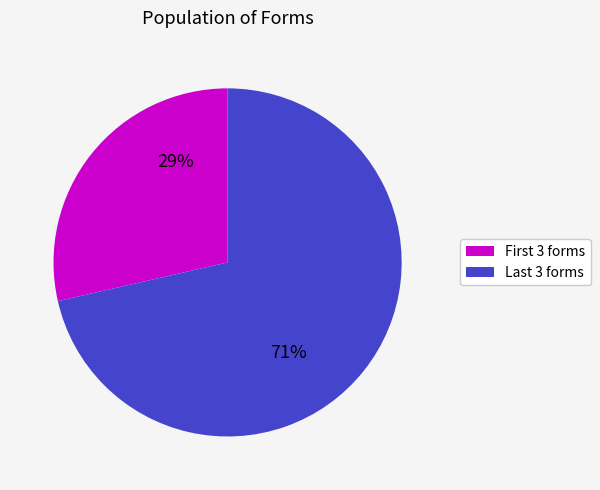

To the nearest percent, what is the average slice percentage?

50%